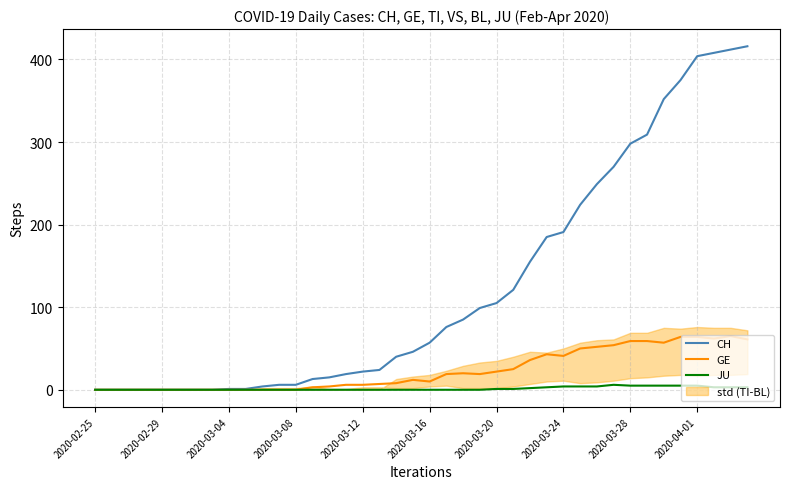

How many lines are shown in the chart?

3